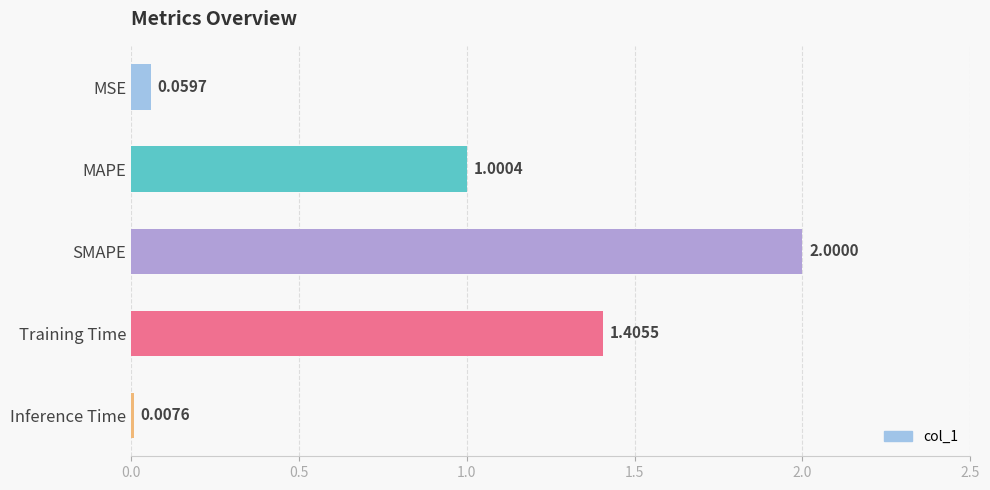

List the labels in order of value, smallest first.

Inference Time, MSE, MAPE, Training Time, SMAPE